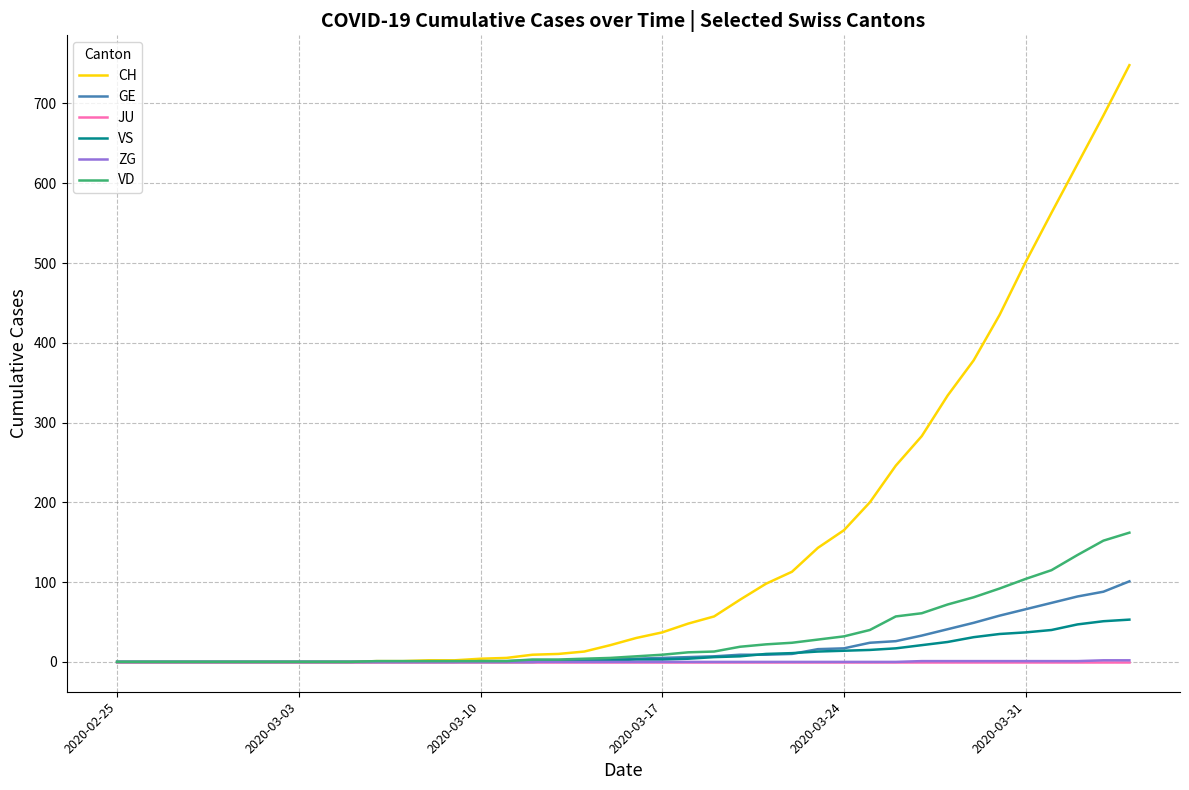

What is the maximum value shown in the chart?

748